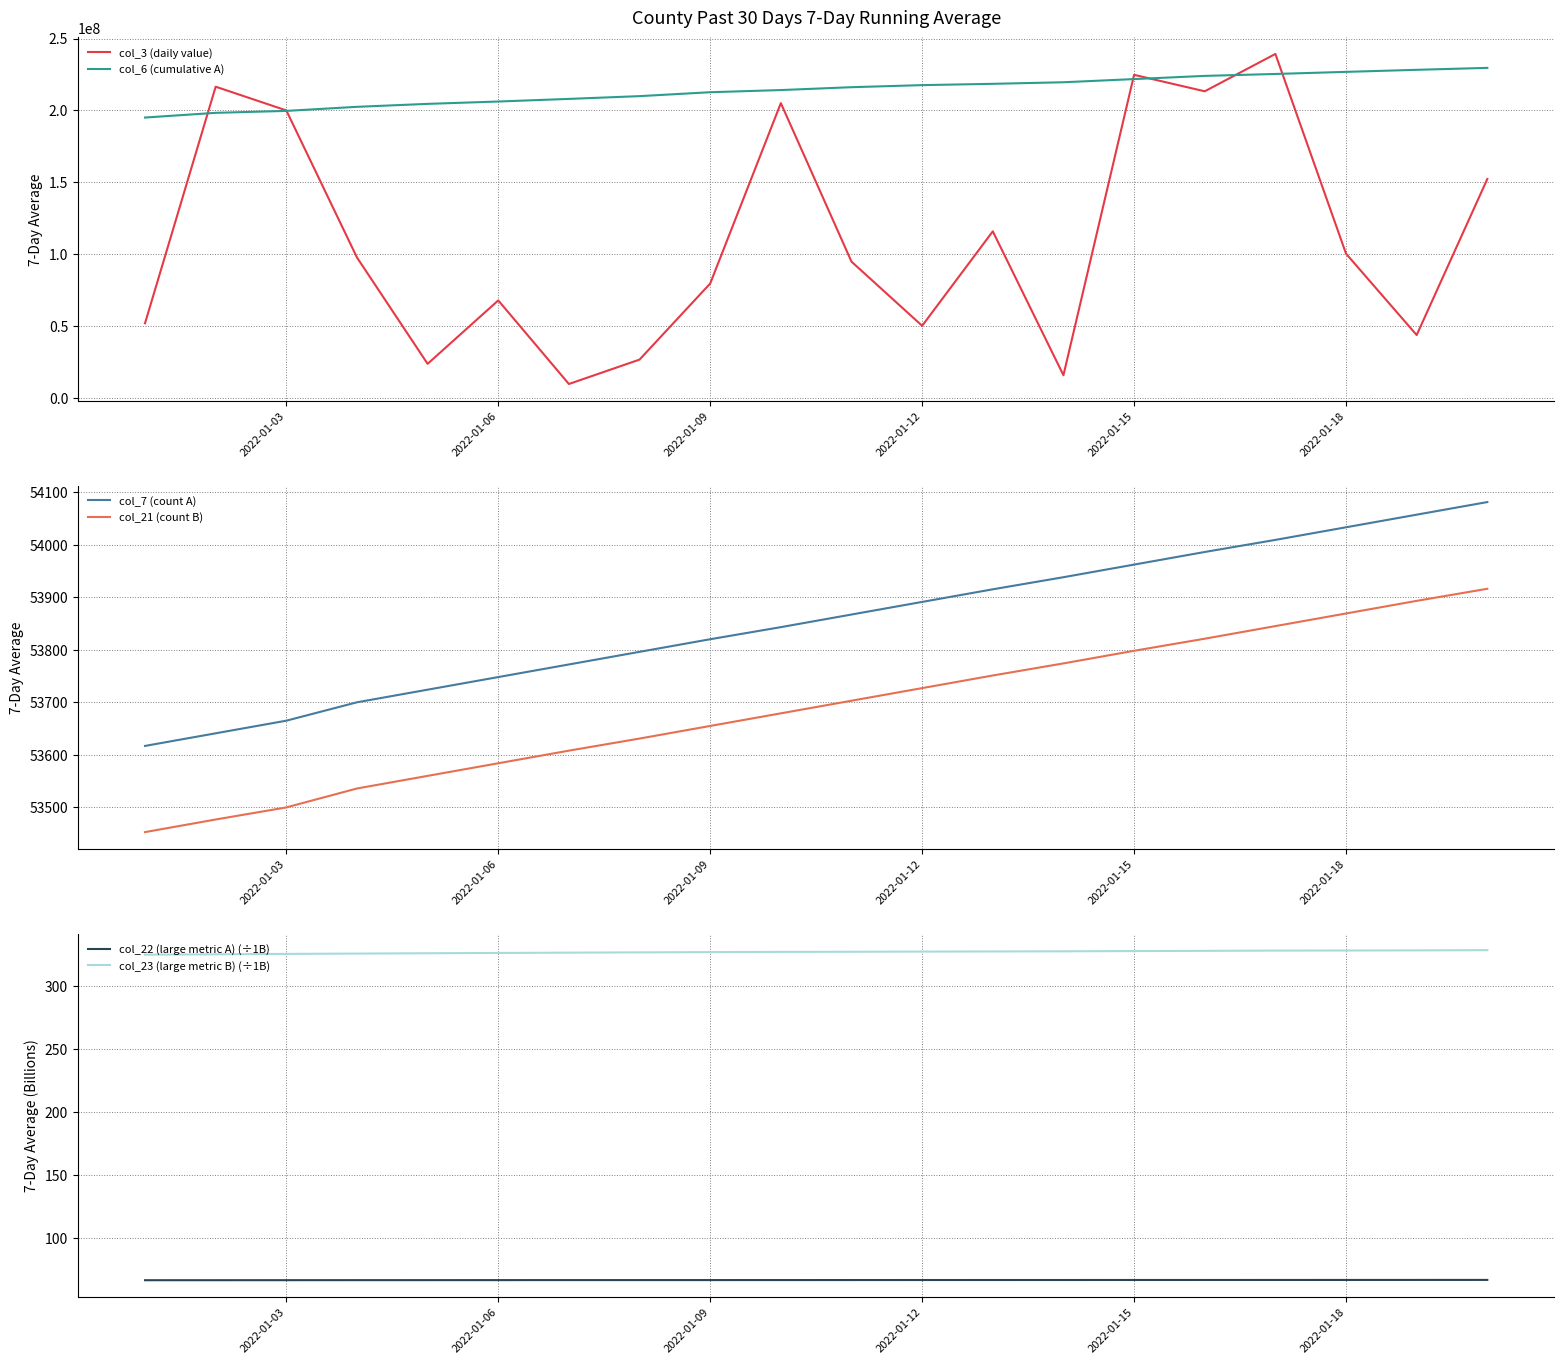

The value of col_22 (large metric A) (÷1B) at 2022-01-18 is 34.5. True or false?

False